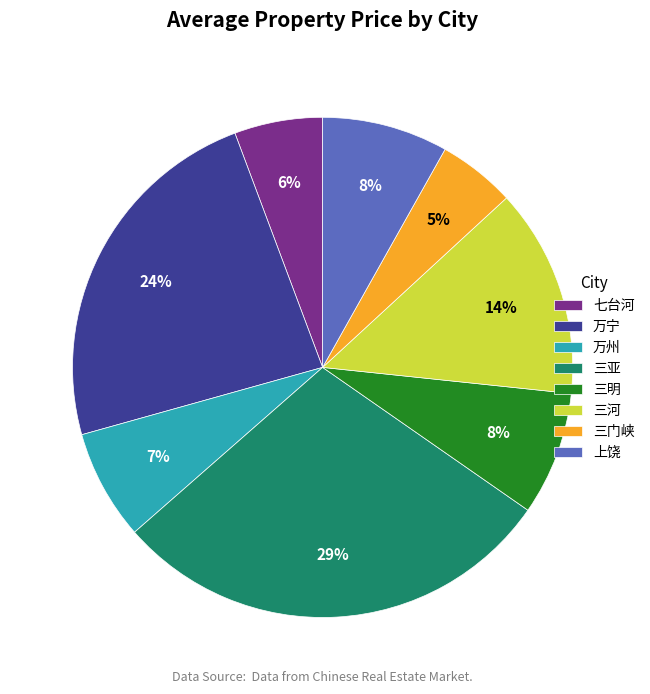

To the nearest percent, what percentage of the pie is 三亚?

29%